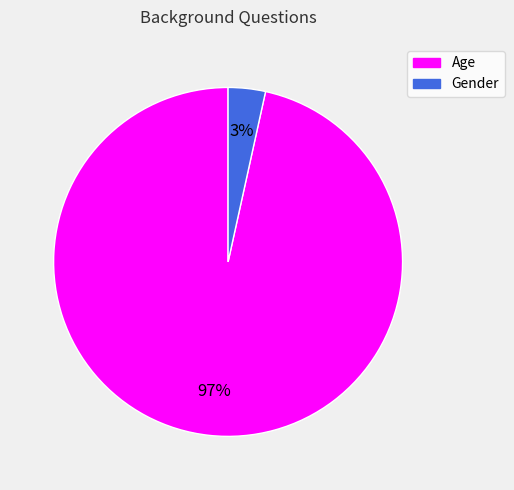

Combined, do Age and Gender account for over 50%?

Yes